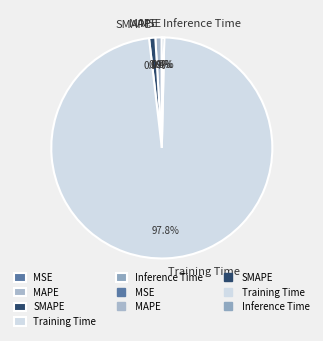

To the nearest percent, what percentage of the pie is Training Time?

98%